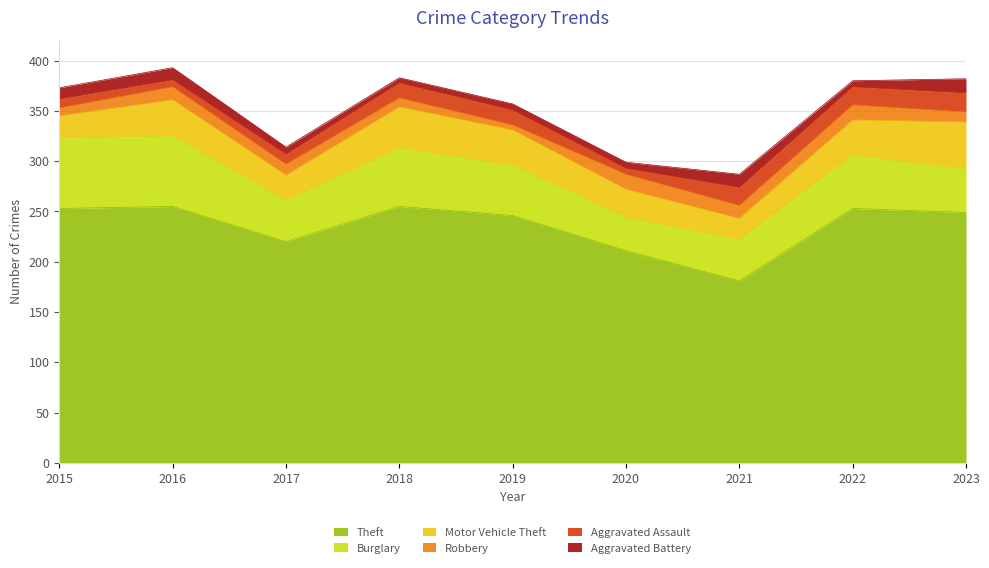

What is the sum of the Theft values at 2022 and 2021?

434